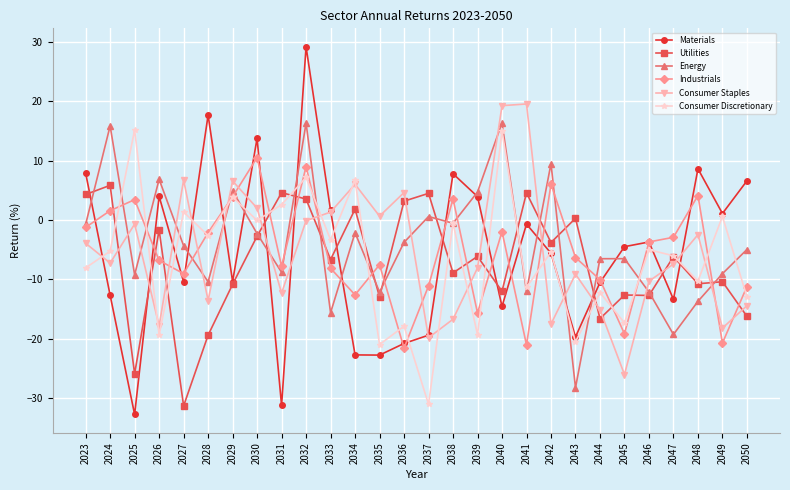

The Energy series shows -3.8 at 2036. True or false?

True